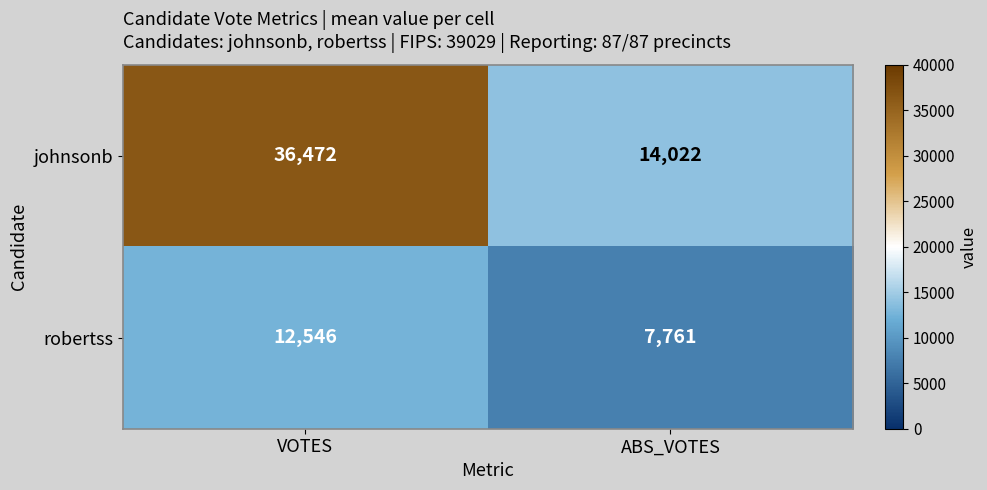

True or false: robertss has a value of 12546 at VOTES.

True